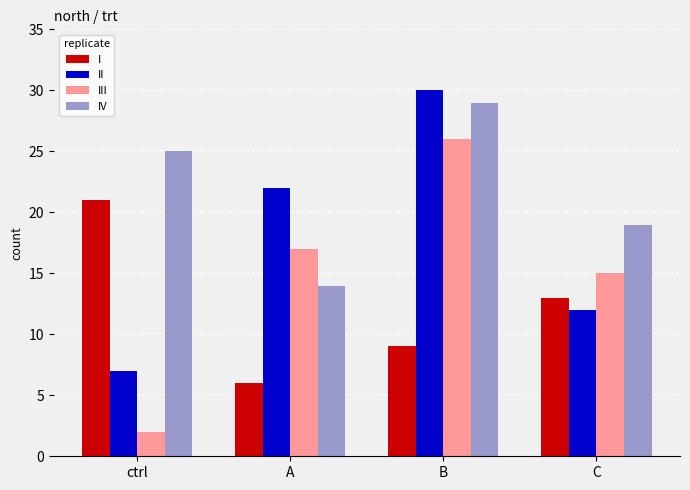

How many categories are shown in the chart?

4